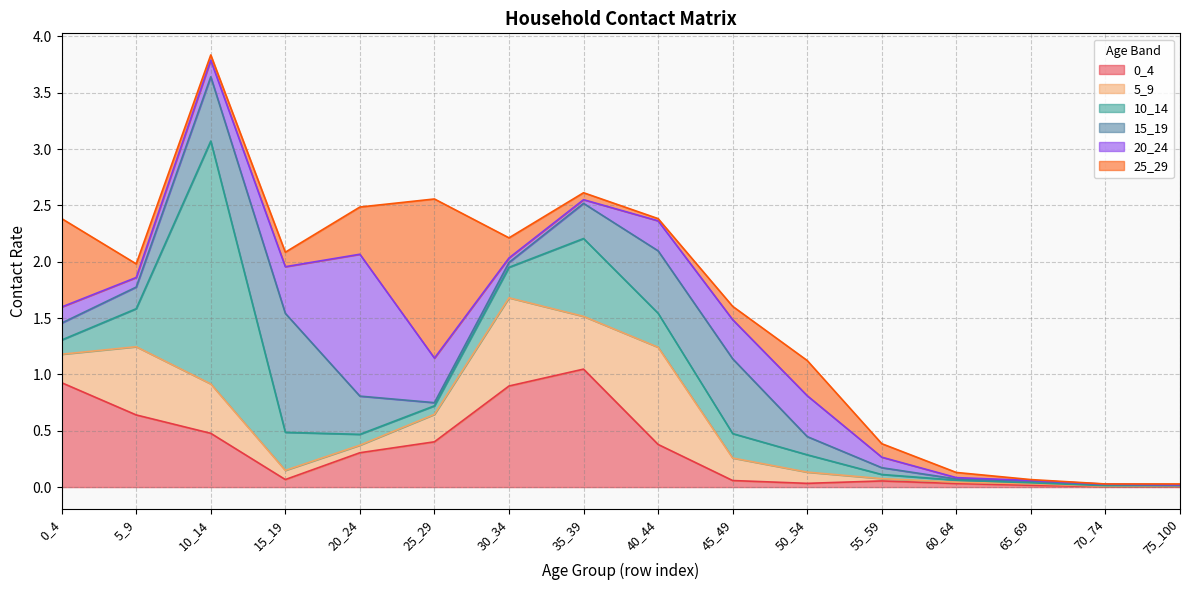

Between 45_49 and 75_100, which series saw the biggest shift?

15_19